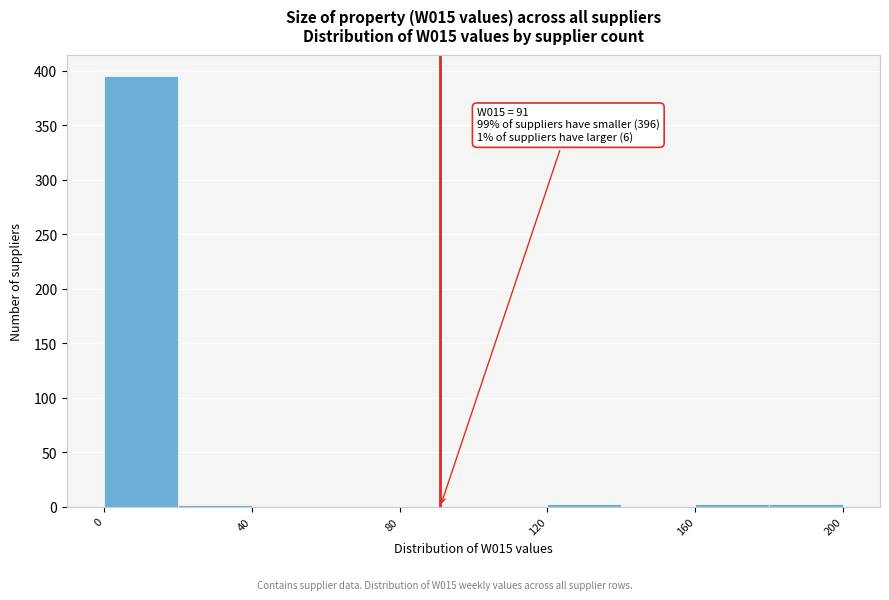

Over which range of the x-axis is the bar tallest?

0 to 20